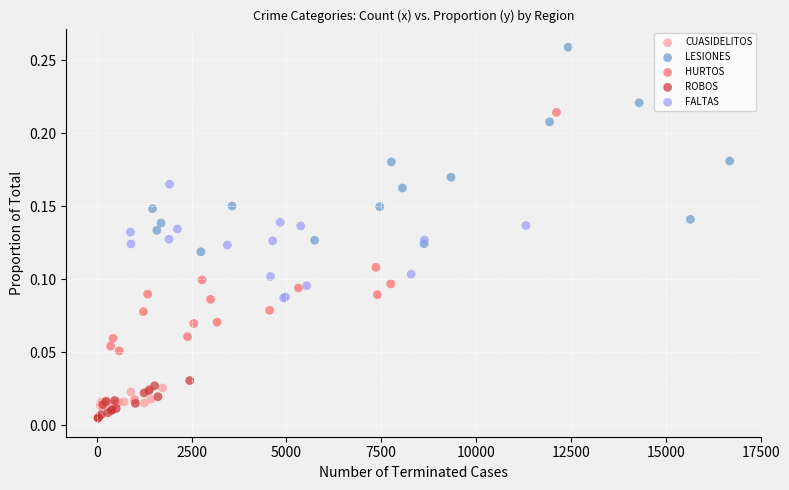

Which series contains the highest Y value?

LESIONES